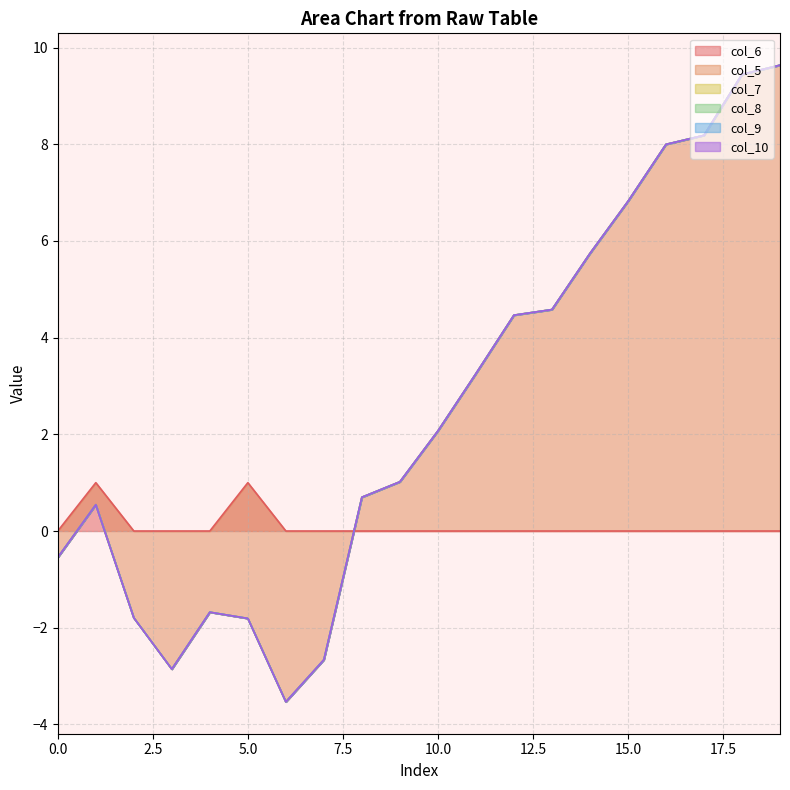

The col_6 series shows 1 at 5.0. True or false?

True